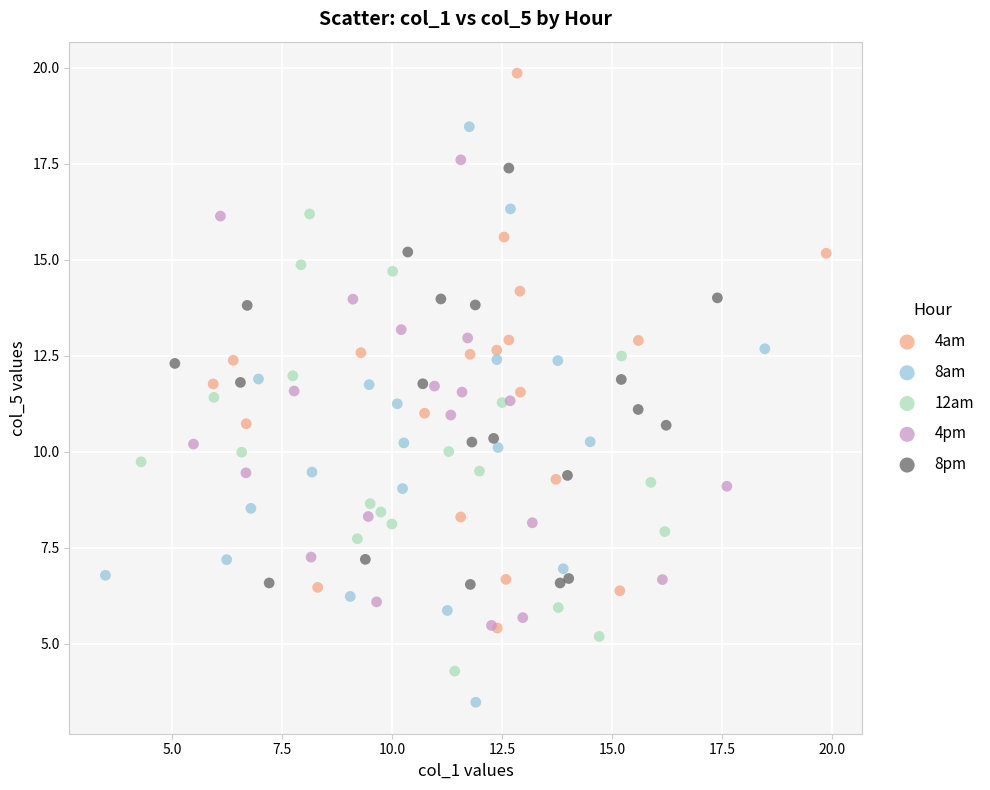

Which series has the widest spread of Y values?

8am